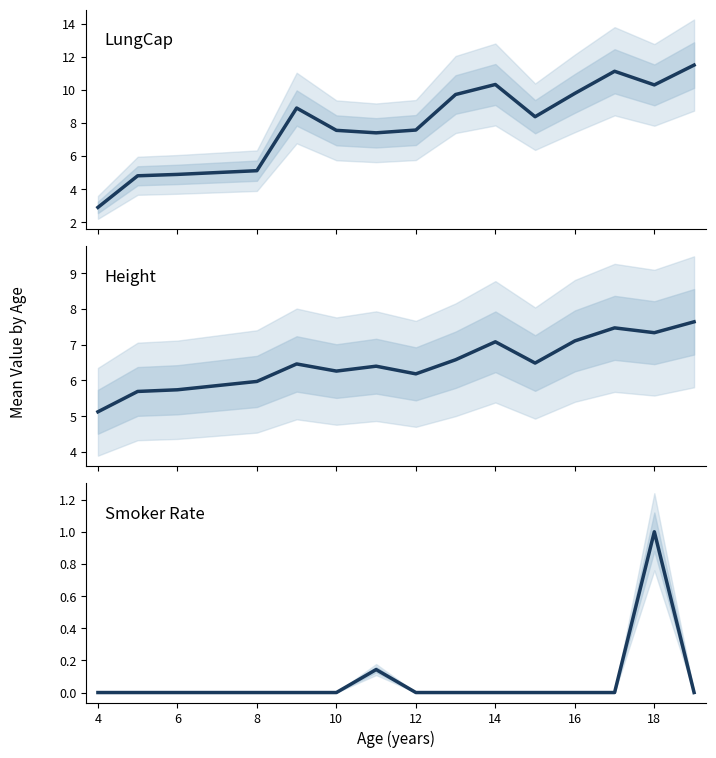

How many intersections are there between LungCap and Height?

1